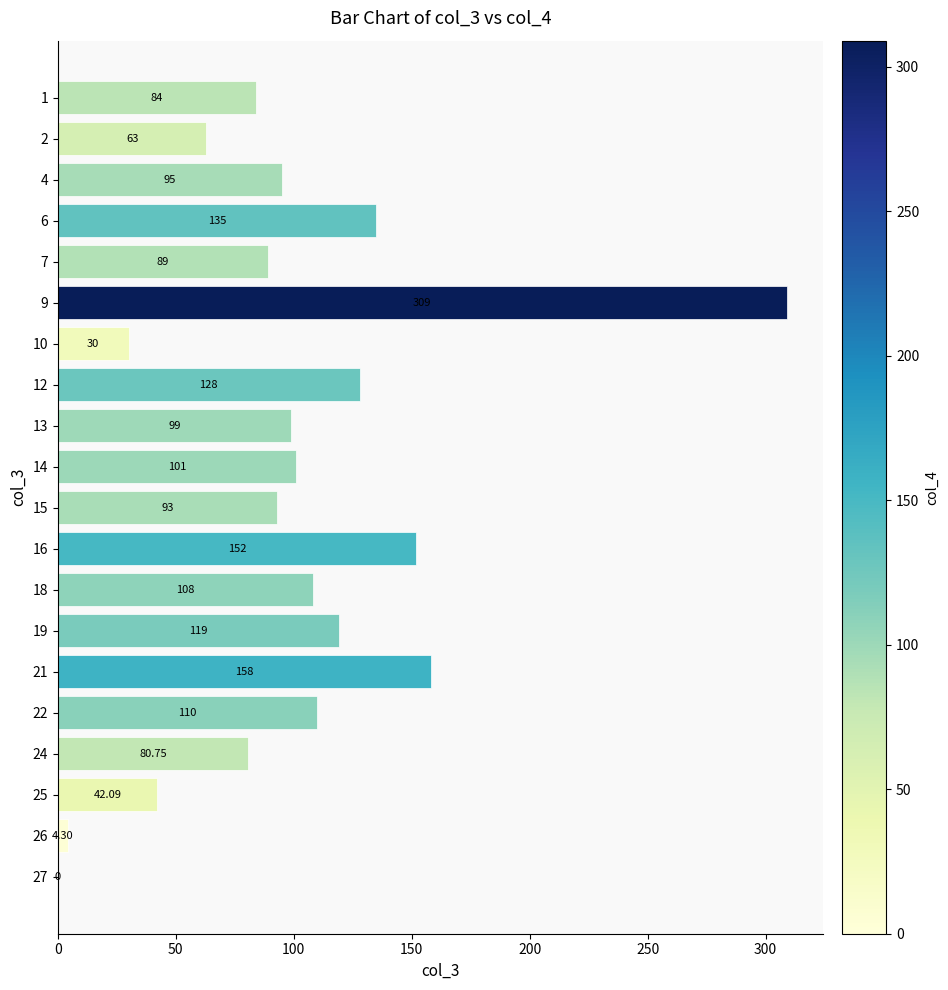

Which category has the highest value across all series?

9